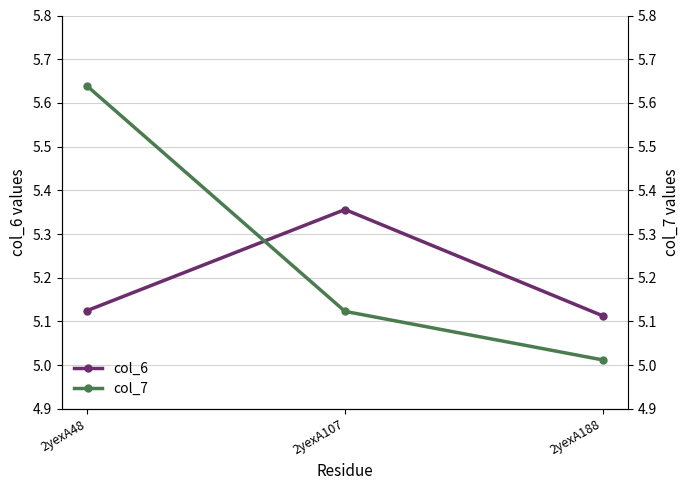

Which label corresponds to the smallest value in the chart?

2yexA188